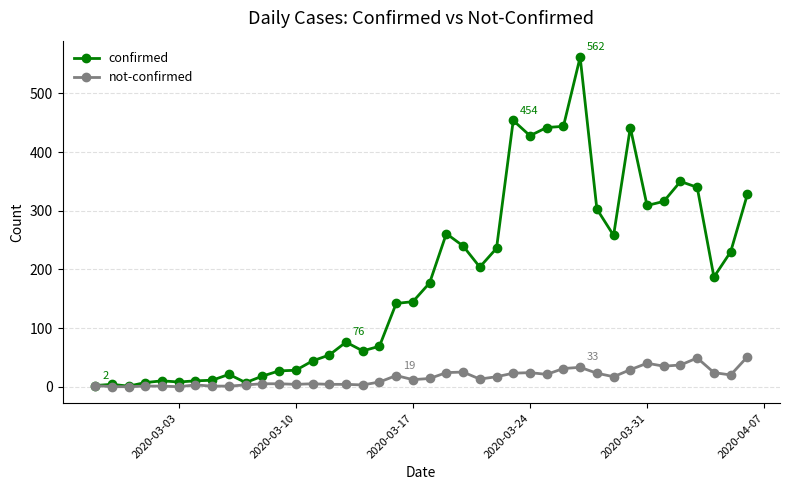

How many distinct data groups are displayed?

2